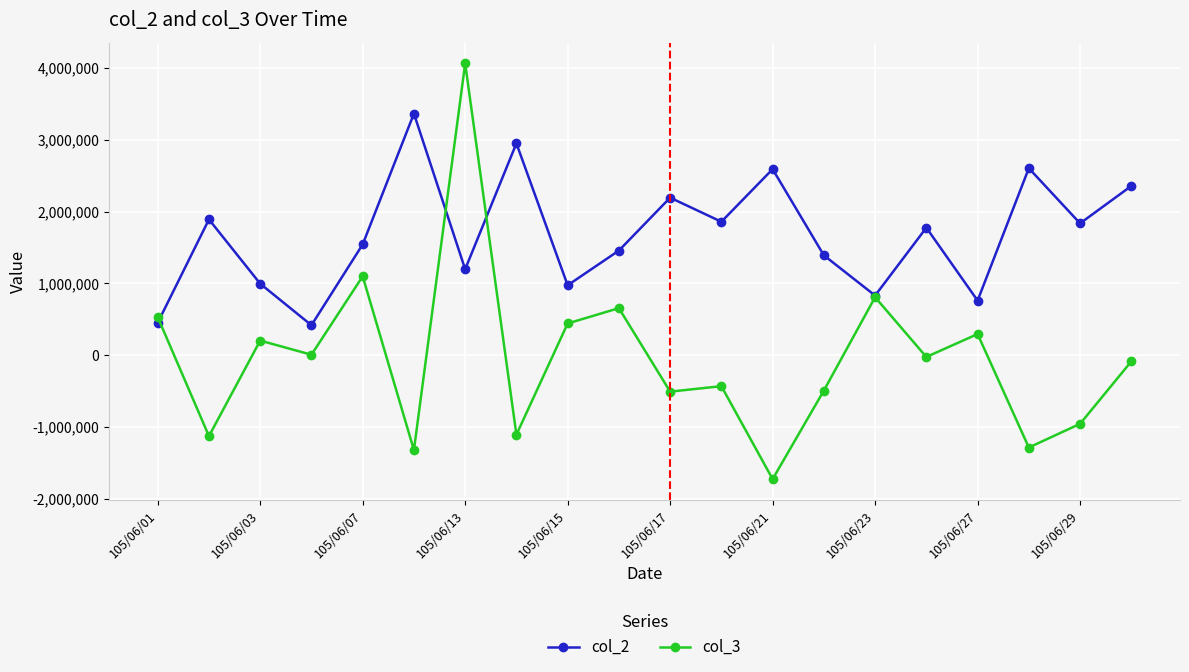

In col_2, how many points are lower than both neighbors (excluding endpoints)?

7